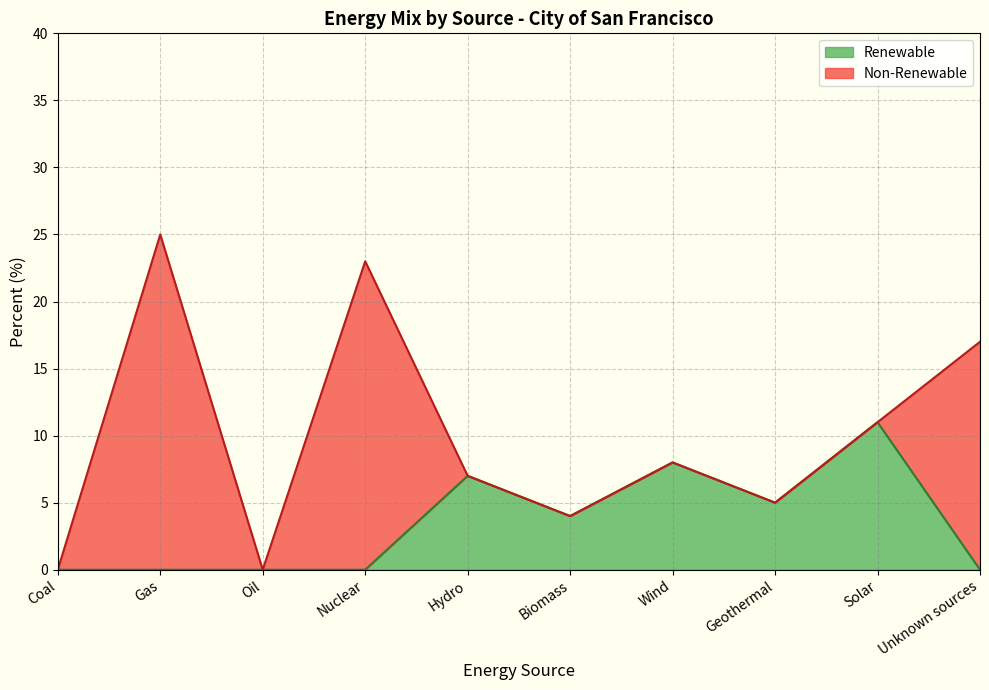

Where does the data first go above 4?

Hydro